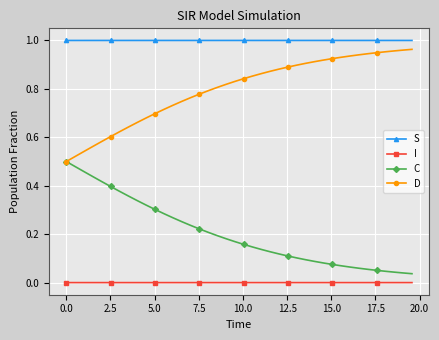

True or false: S has more than 0 interior local peaks.

True